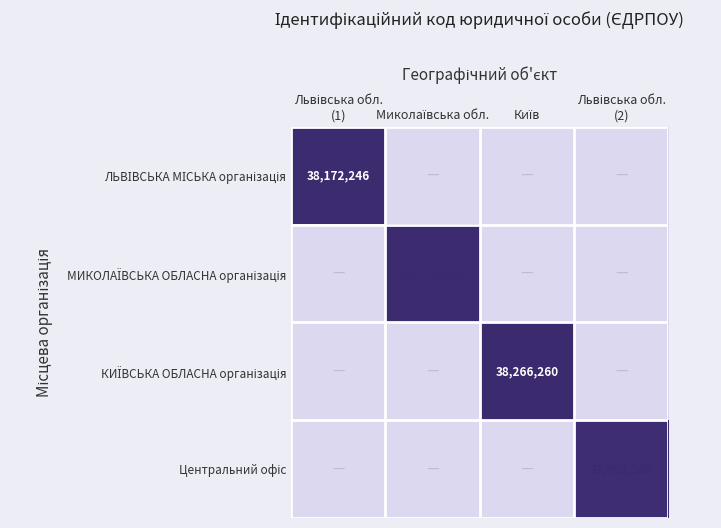

What is the highest value of the Центральний офіс series?

37965300